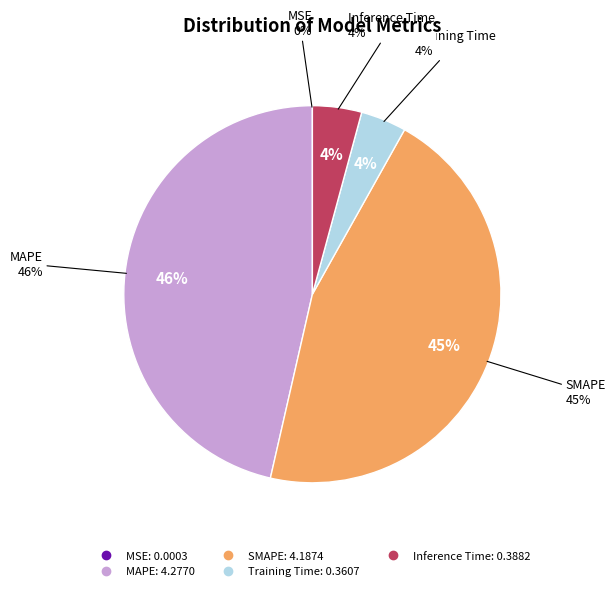

What is the total percentage of MSE and MAPE?

46.4%